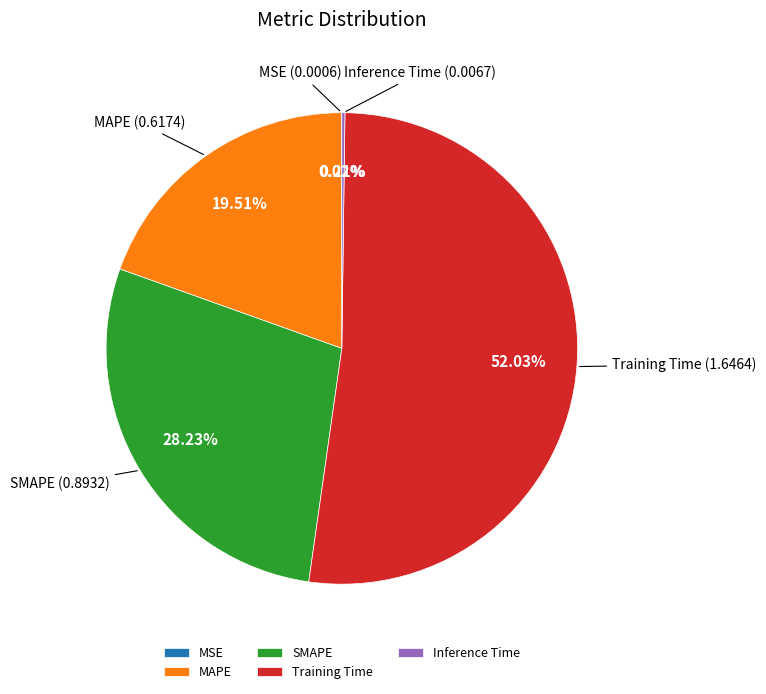

Does Training Time represent more than half of the total?

Yes